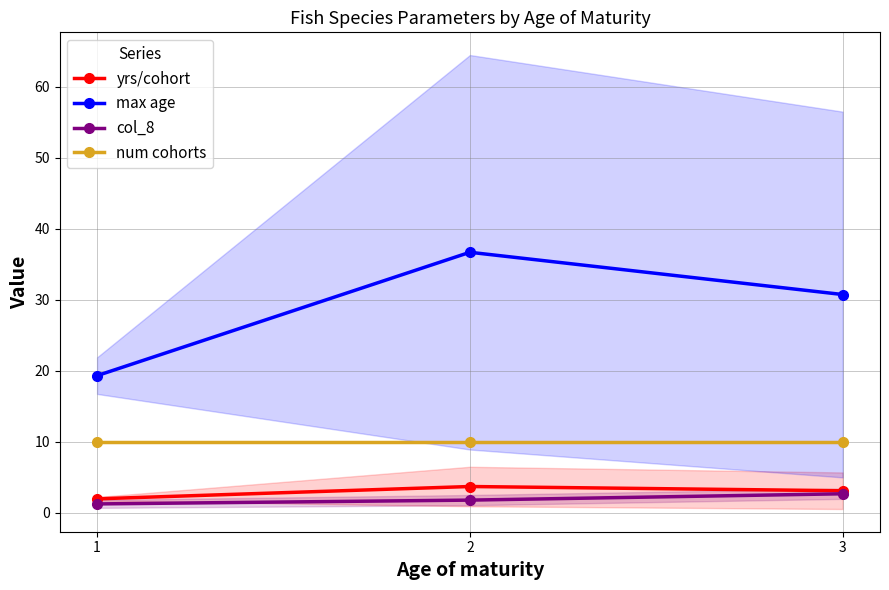

Count the number of categories in the chart.

3